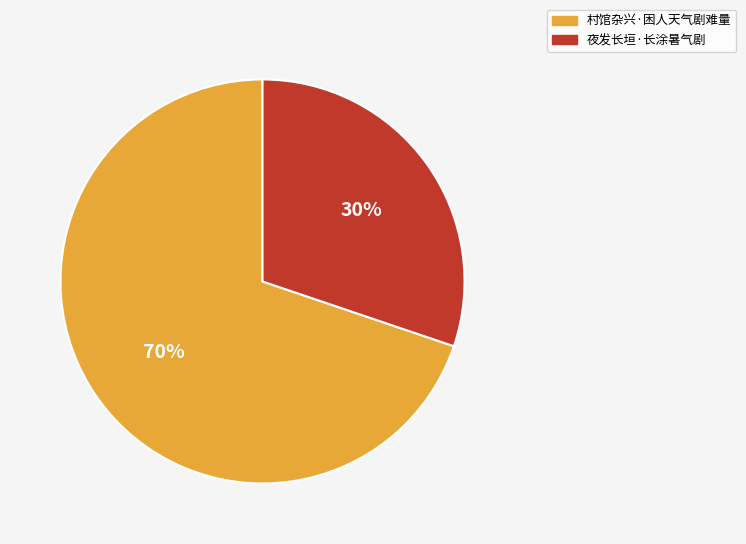

To the nearest percent, what is the difference between the 村馆杂兴·困人天气剧难量 and 夜发长垣·长涂暑气剧 slice percentages?

40%